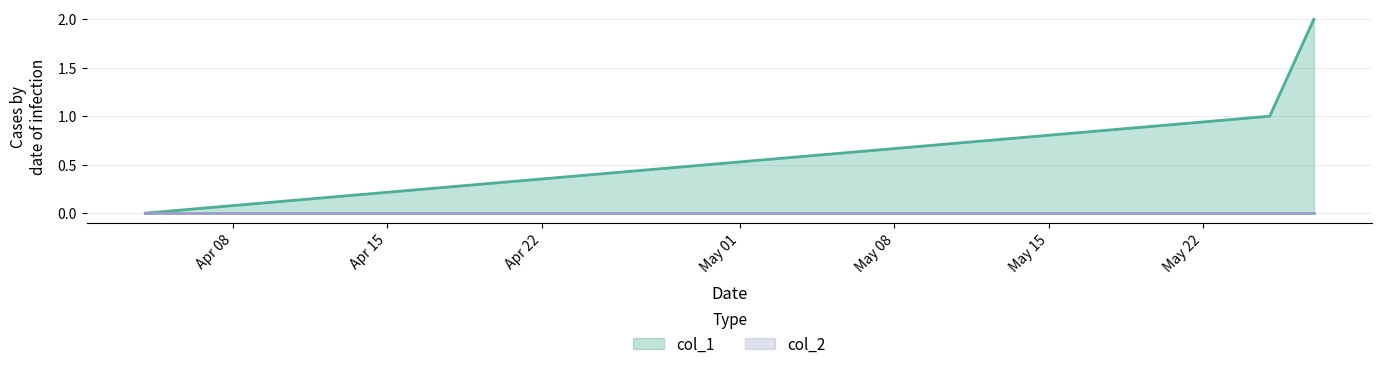

How many lines are shown in the chart?

2